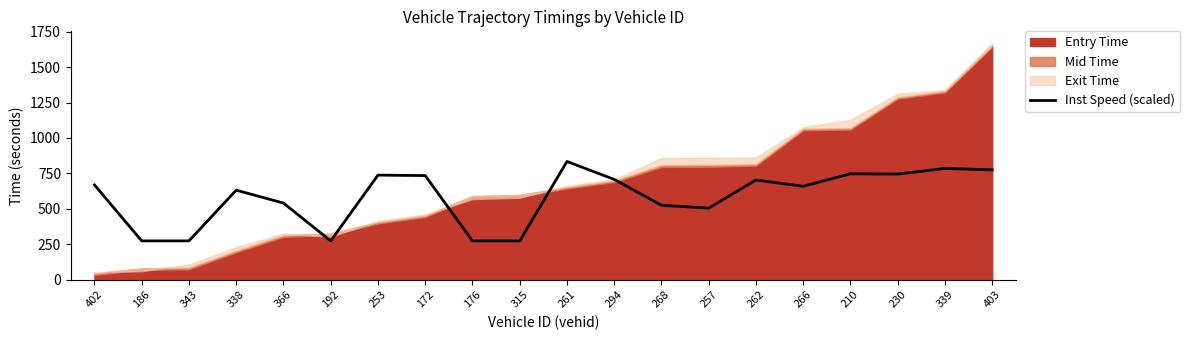

Is it true that the value at 343 is 86.9?

False